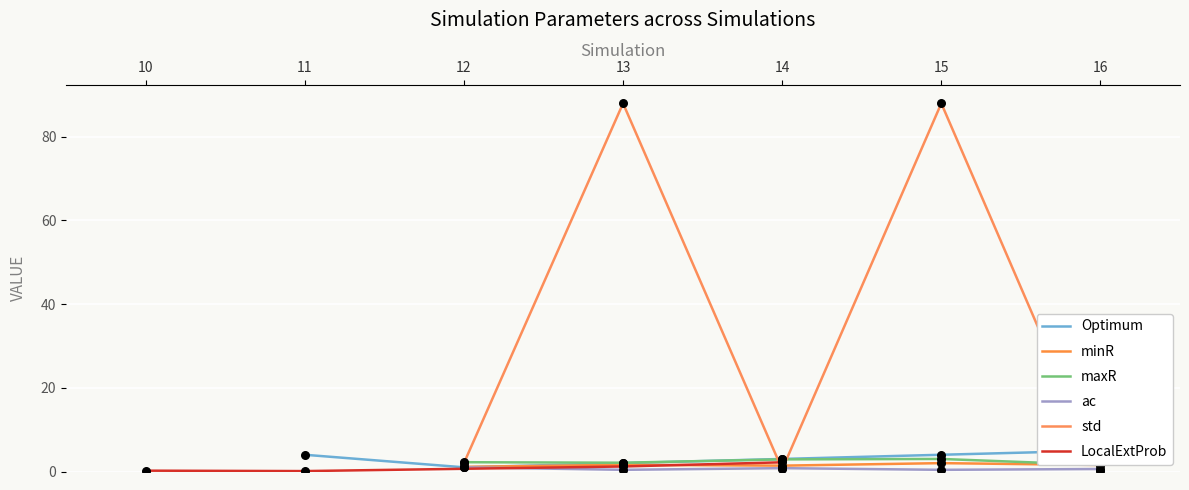

What are all the series names shown in the legend?

Optimum, minR, maxR, ac, std, LocalExtProb